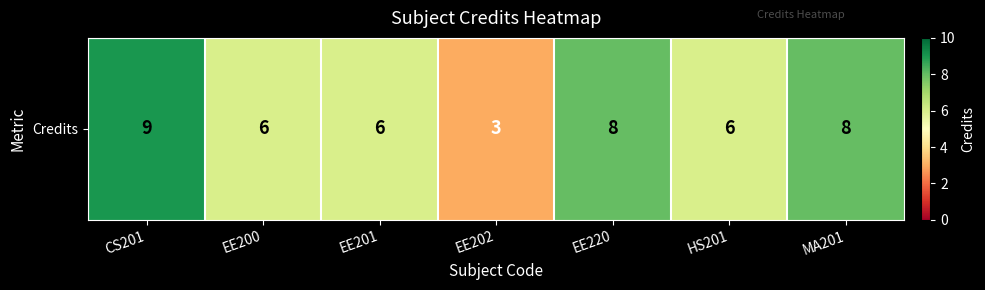

What is the ratio of the value at MA201 to the value at EE202?

2.7